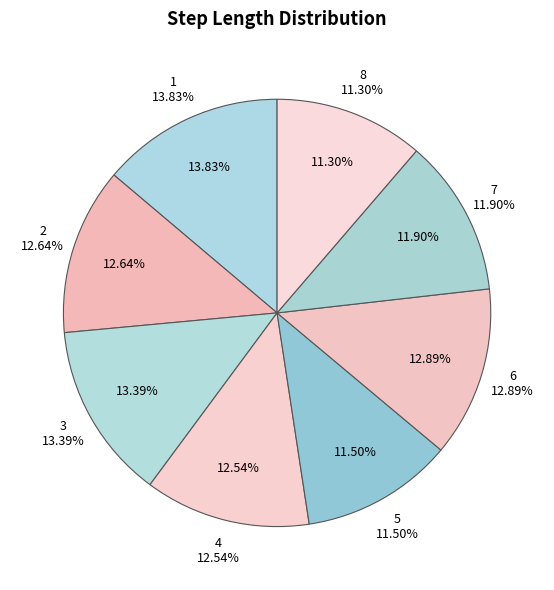

Between 7 and 8, which is larger?

7